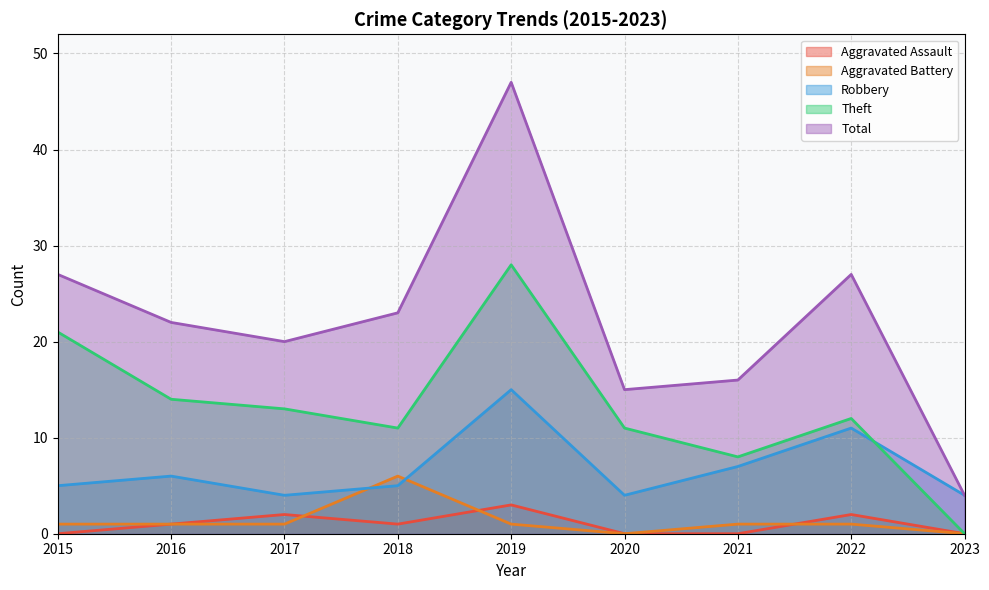

The Total series shows 39 at 2016. True or false?

False